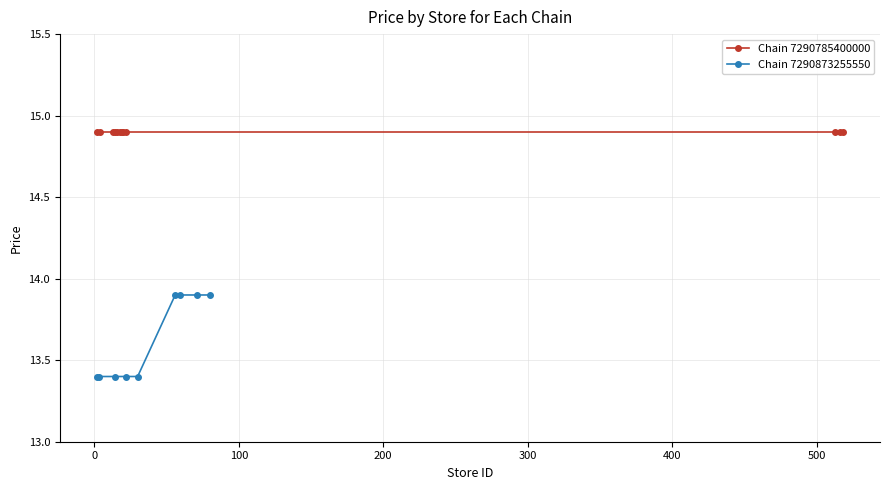

What is the value of the Chain 7290873255550 point at the 4th from the left?

13.4